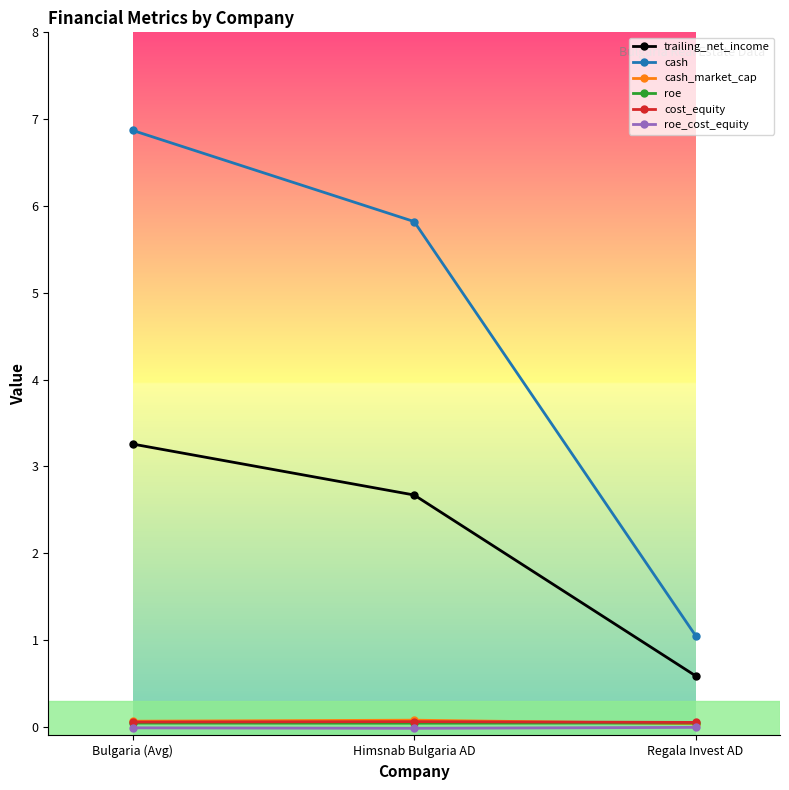

The cost_equity series shows 0.1 at Bulgaria (Avg). True or false?

True